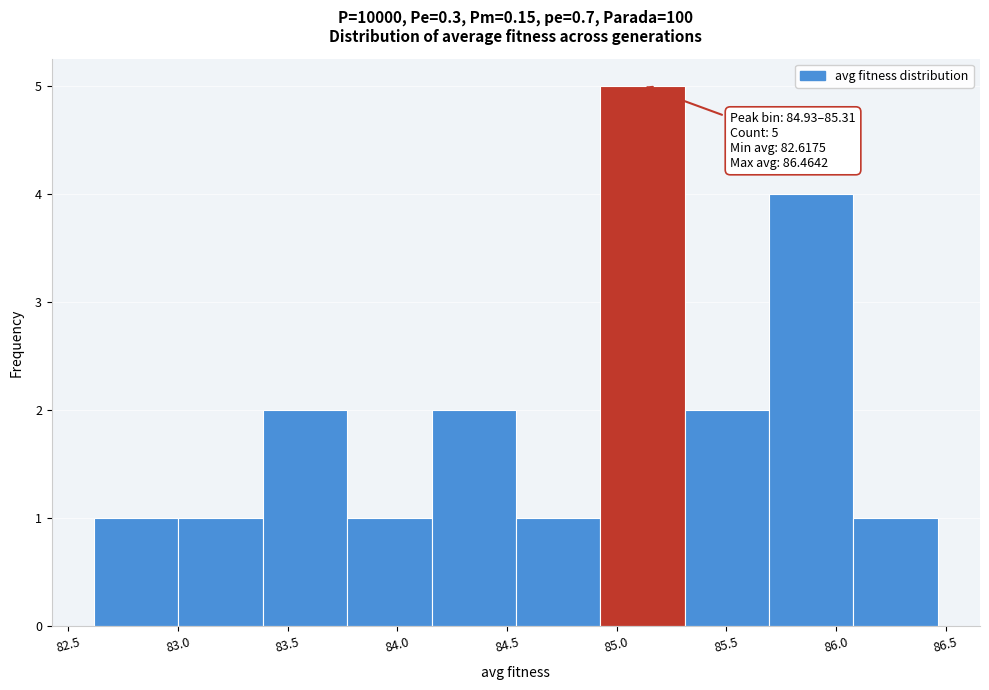

Which range on the x-axis has the tallest bar?

84.95 to 85.30